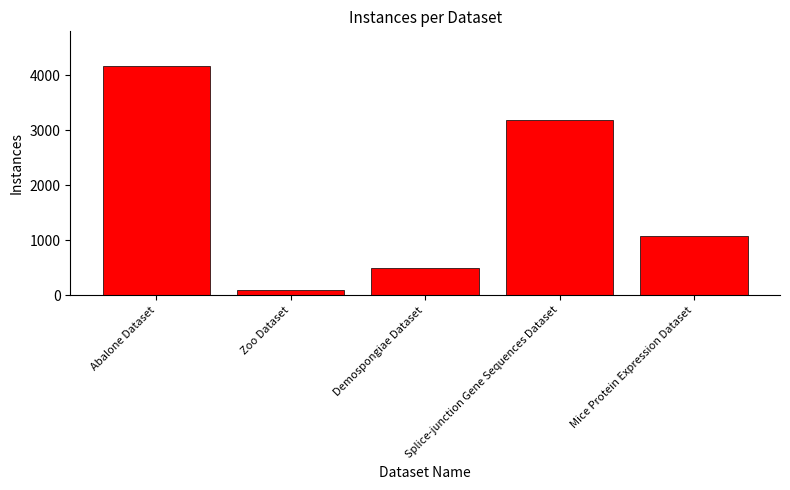

Where is the data nearest to the value 2139?

Splice-junction Gene Sequences Dataset